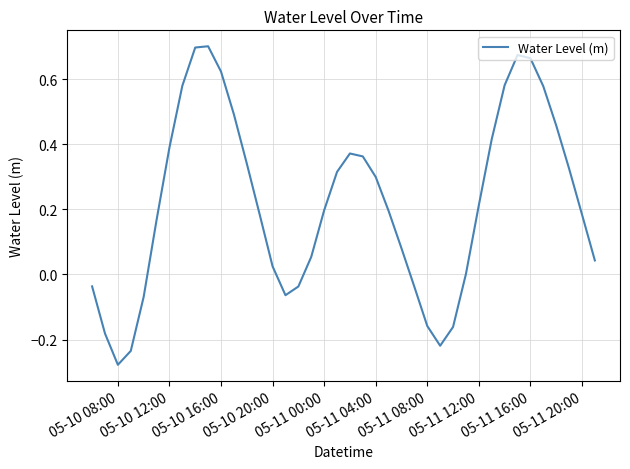

What is the difference between the maximum and minimum values?

1.0